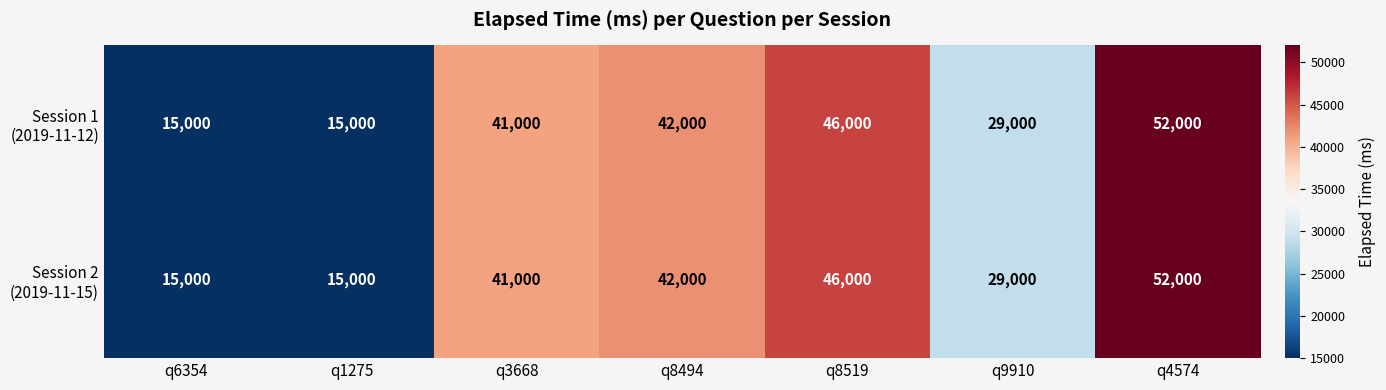

What is the greatest value displayed?

52000